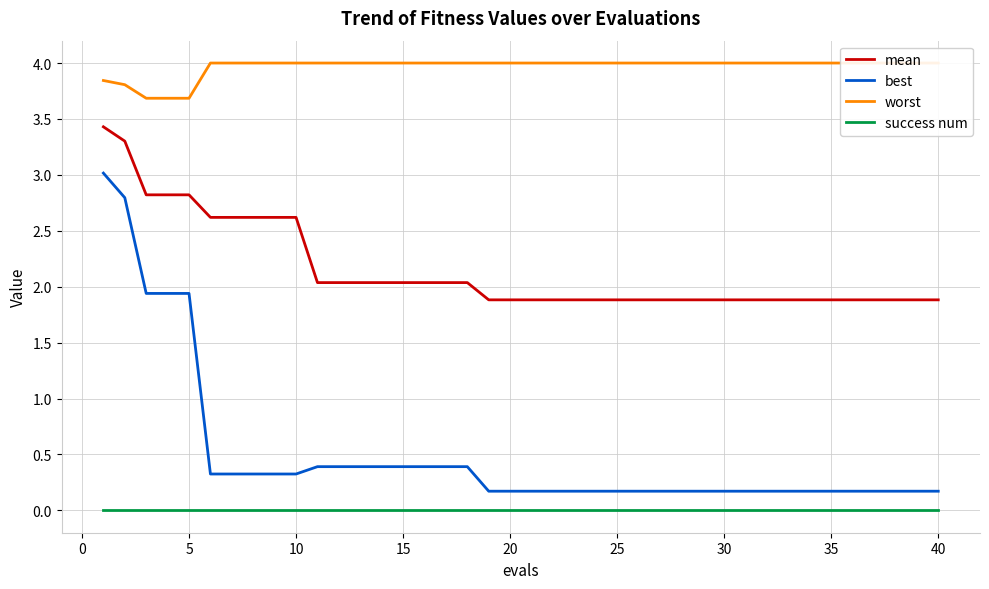

True or false: best and success num intersect in this chart.

False